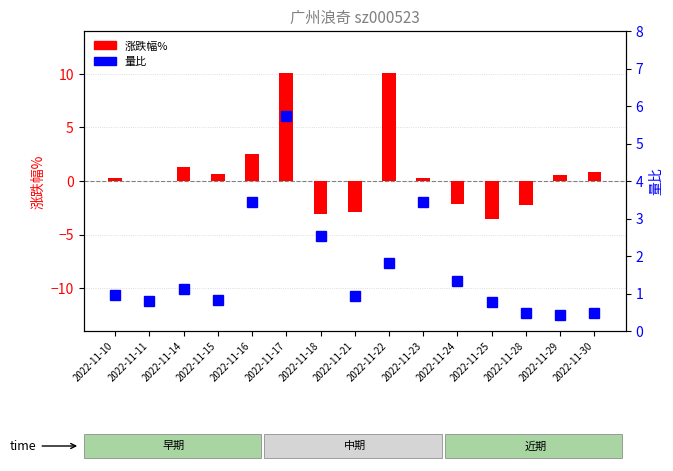

Reading left to right, transcribe all the data shown in this chart.

涨跌幅%: 2022-11-10=0.3	2022-11-11=0.0	2022-11-14=1.3	2022-11-15=0.6	2022-11-16=2.5	2022-11-17=10.1	2022-11-18=-3.1	2022-11-21=-2.9	2022-11-22=10.1	2022-11-23=0.3	2022-11-24=-2.1	2022-11-25=-3.6	2022-11-28=-2.3	2022-11-29=0.6	2022-11-30=0.9
量比: 2022-11-10=1.0	2022-11-11=0.8	2022-11-14=1.1	2022-11-15=0.8	2022-11-16=3.4	2022-11-17=5.7	2022-11-18=2.5	2022-11-21=0.9	2022-11-22=1.8	2022-11-23=3.4	2022-11-24=1.3	2022-11-25=0.8	2022-11-28=0.5	2022-11-29=0.4	2022-11-30=0.5